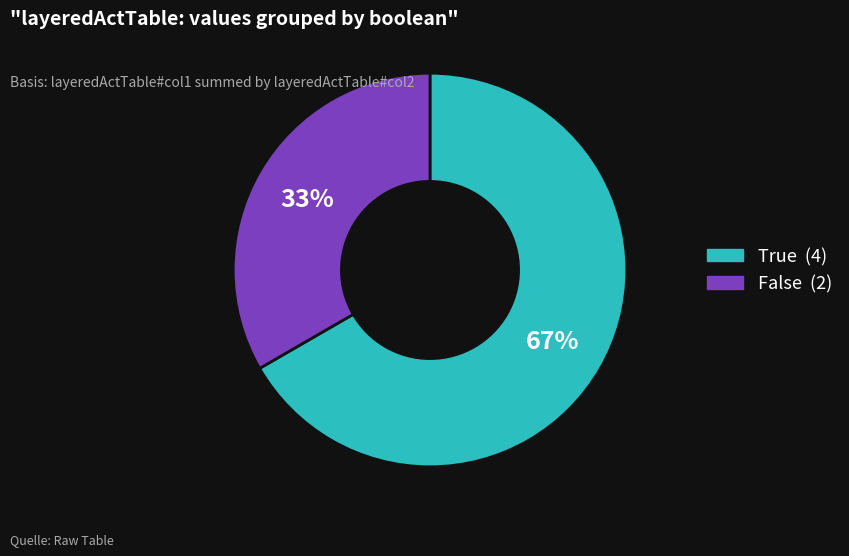

To the nearest percent, what is the average slice percentage?

50%